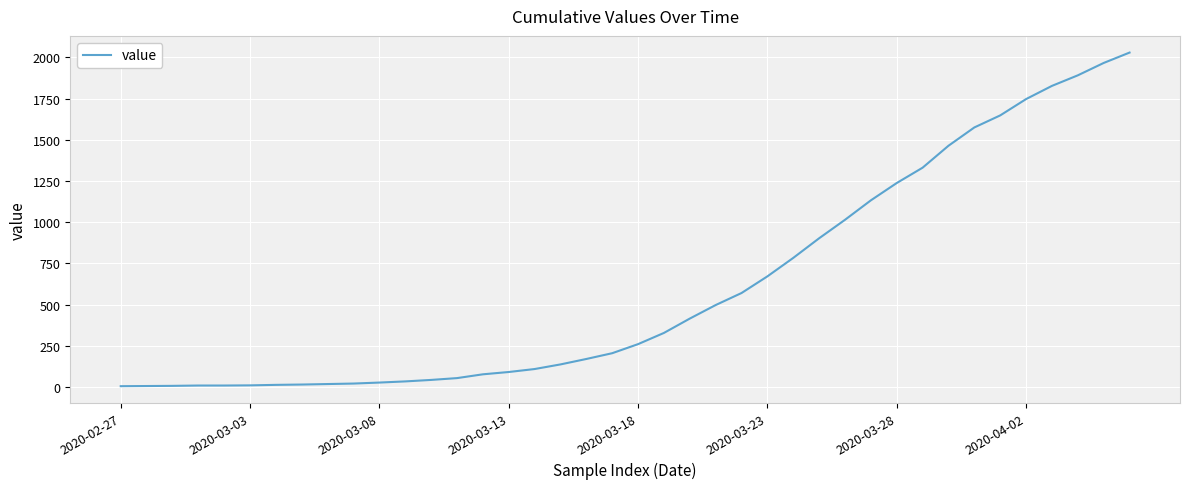

What is the maximum value shown in the chart?

2029